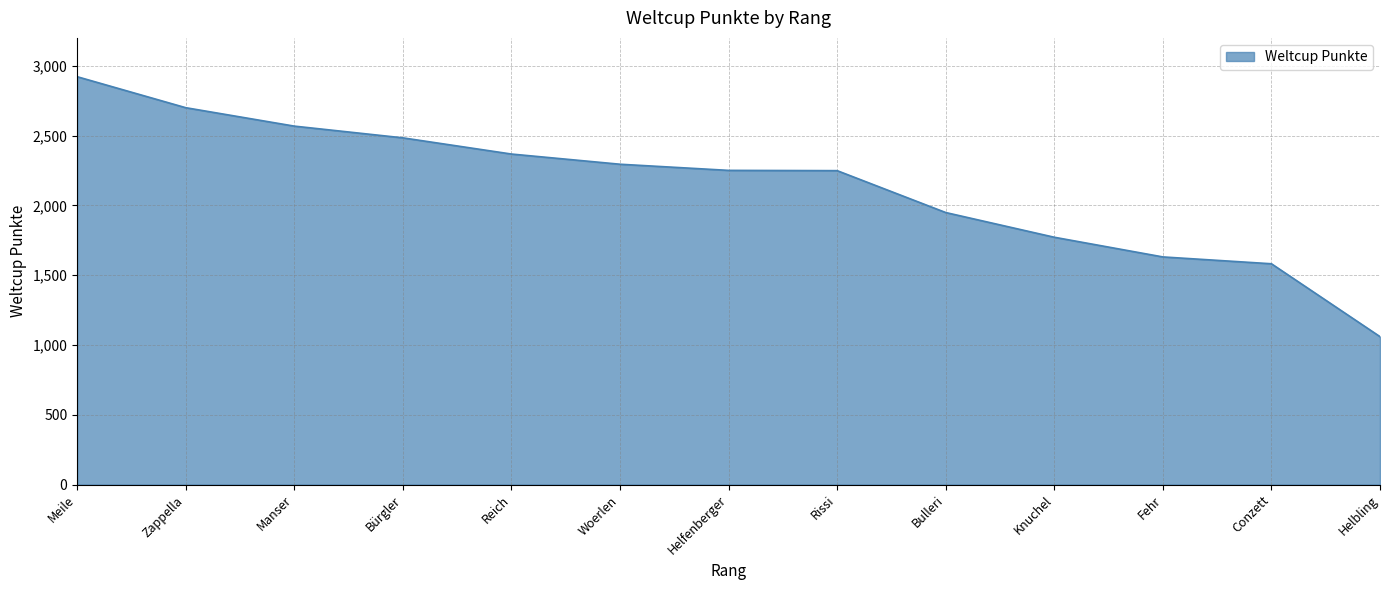

Which label corresponds to the largest value in the chart?

Meile